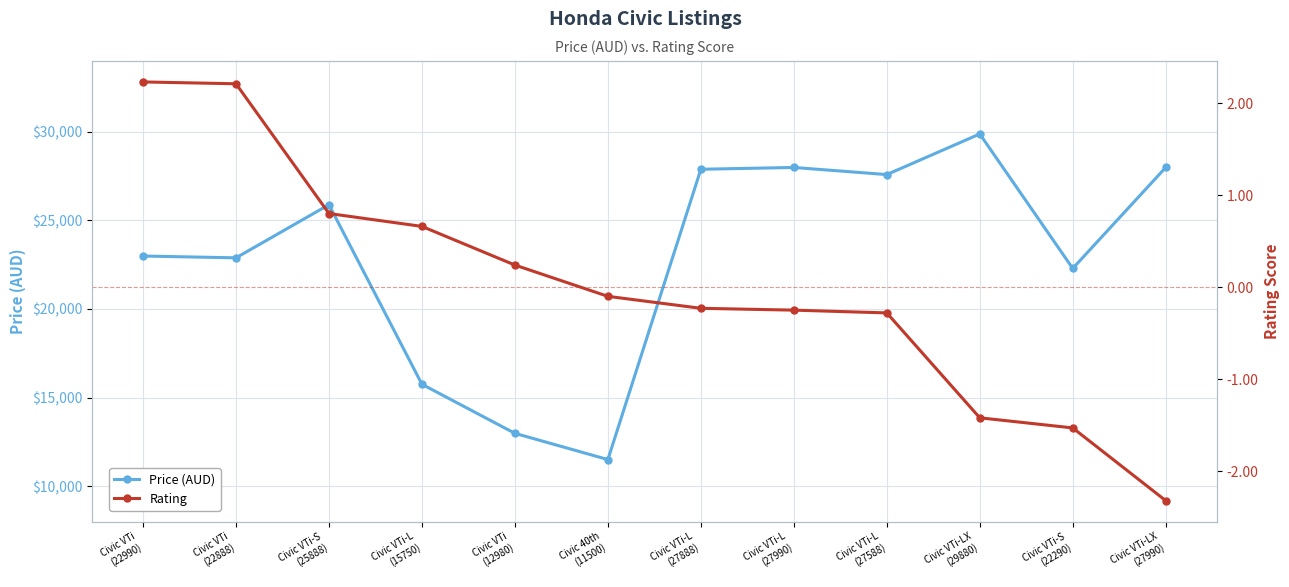

True or false: Price (AUD) has a value of 27888.0 at Civic VTi-L
(27888).

True